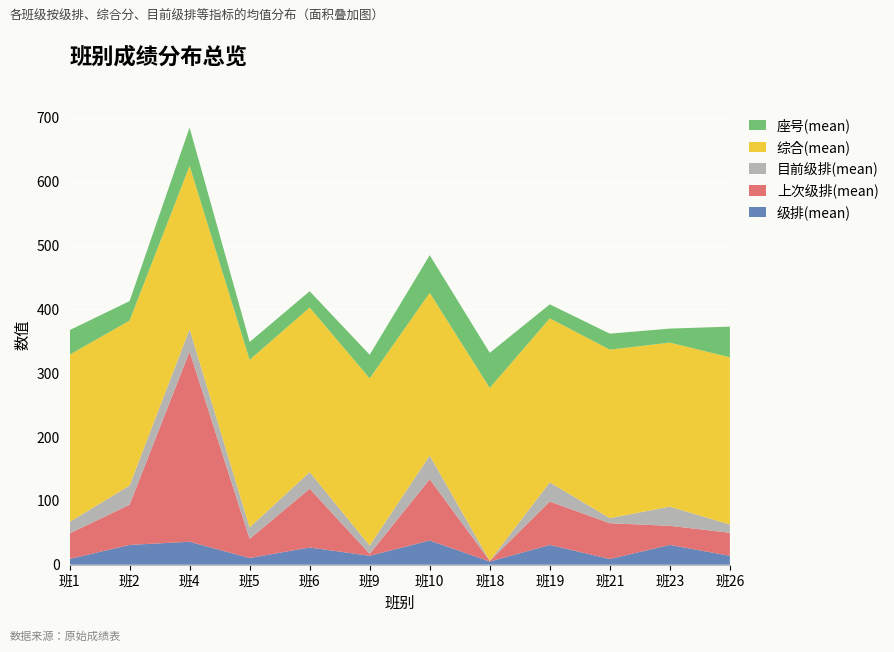

Reading right to left, list all the values displayed in this chart.

级排(mean): 14.0	31.0	9.0	31.0	5.0	38.0	14.0	27.0	10.5	36.0	31.0	9.0
上次级排(mean): 36.0	30.0	56.0	68.0	1.0	96.0	3.0	92.0	30.0	298.0	63.0	40.0
目前级排(mean): 13.0	30.0	8.0	30.0	0.0	37.0	13.0	26.0	18.0	35.0	30.0	18.0
综合(mean): 262.0	257.0	264.0	257.0	271.0	255.0	262.0	258.0	262.5	256.0	258.5	262.0
座号(mean): 48.0	22.0	25.0	22.0	55.0	59.0	37.0	25.5	28.0	60.0	30.5	38.5